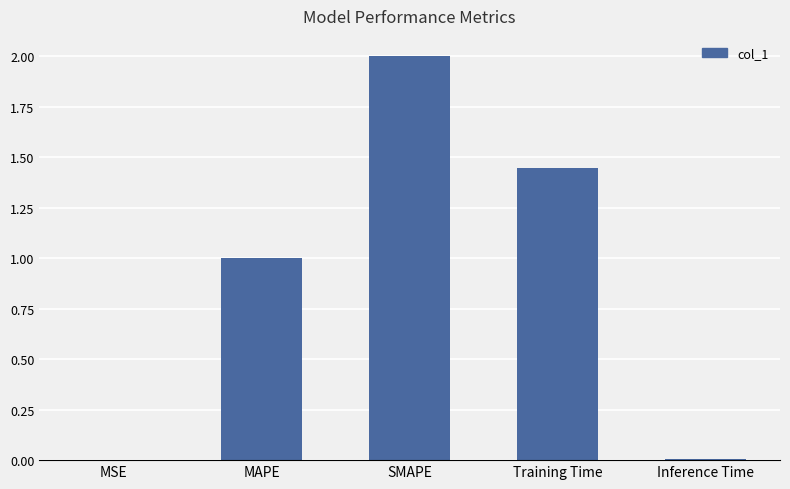

How many data points does each series have?

5